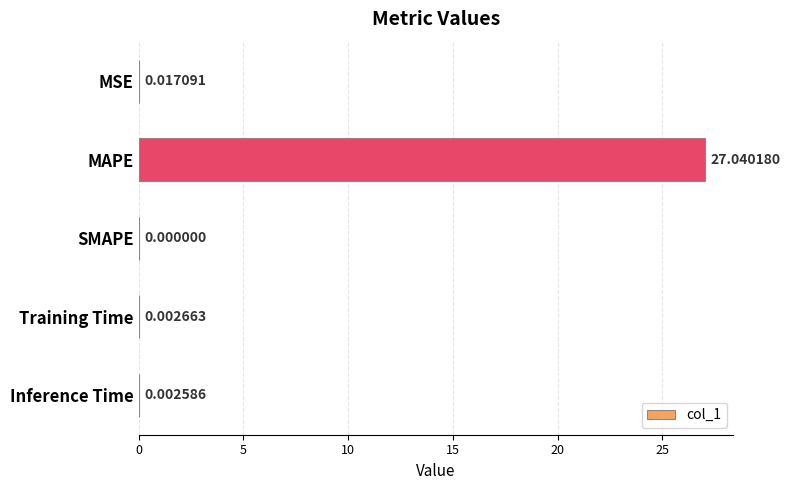

What is the sum of all values?

27.1